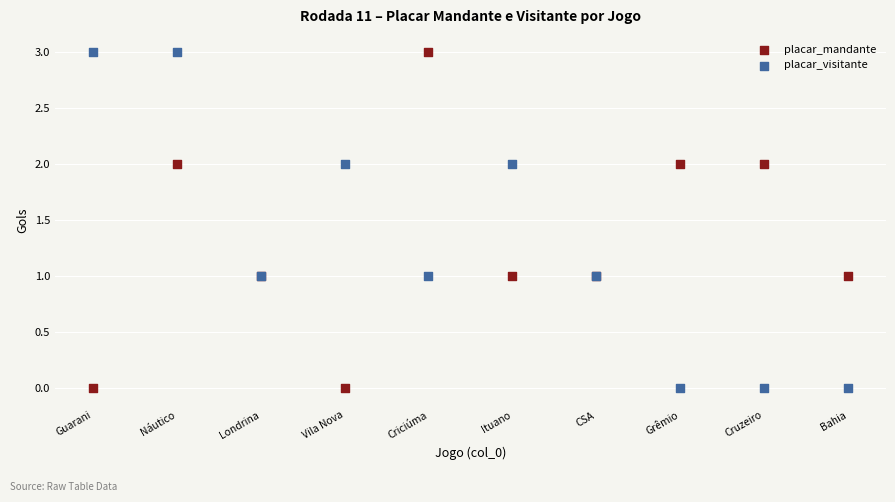

What are all the series names shown in the legend?

placar_mandante, placar_visitante